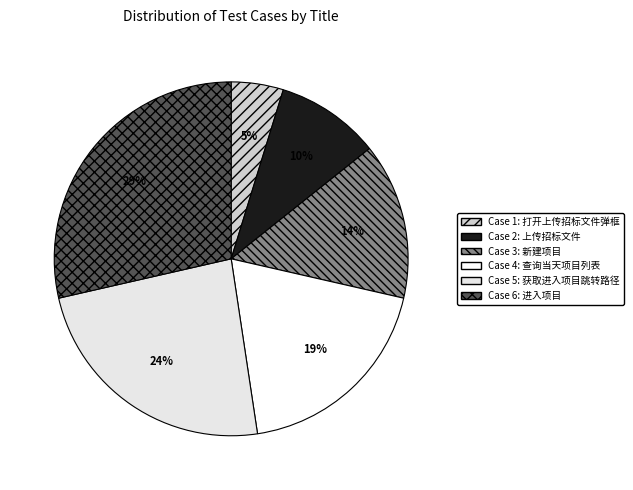

How many slices are in this pie chart?

6